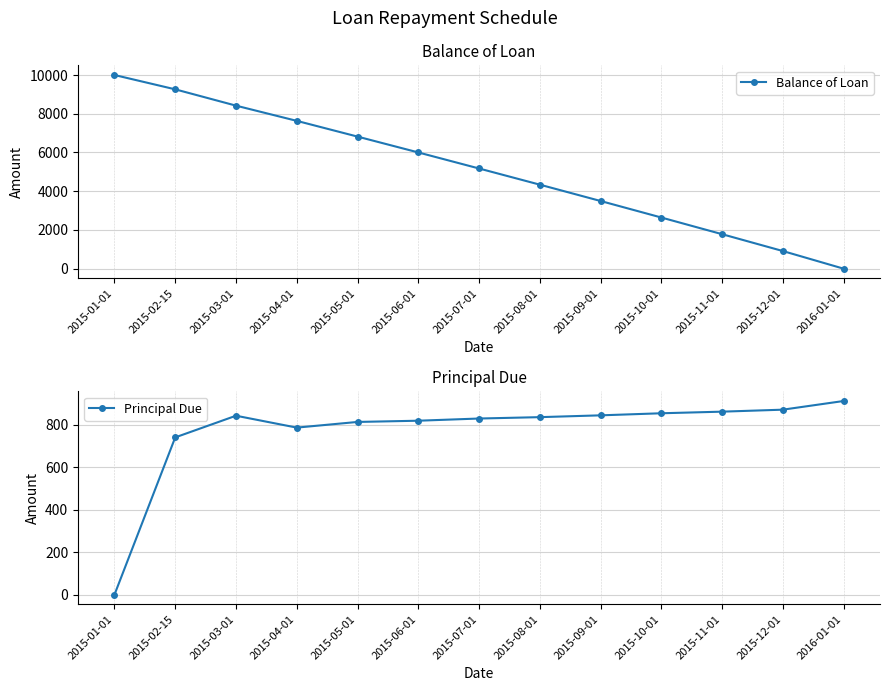

Which has a higher value, 2015-11-01 or 2015-03-01?

2015-03-01